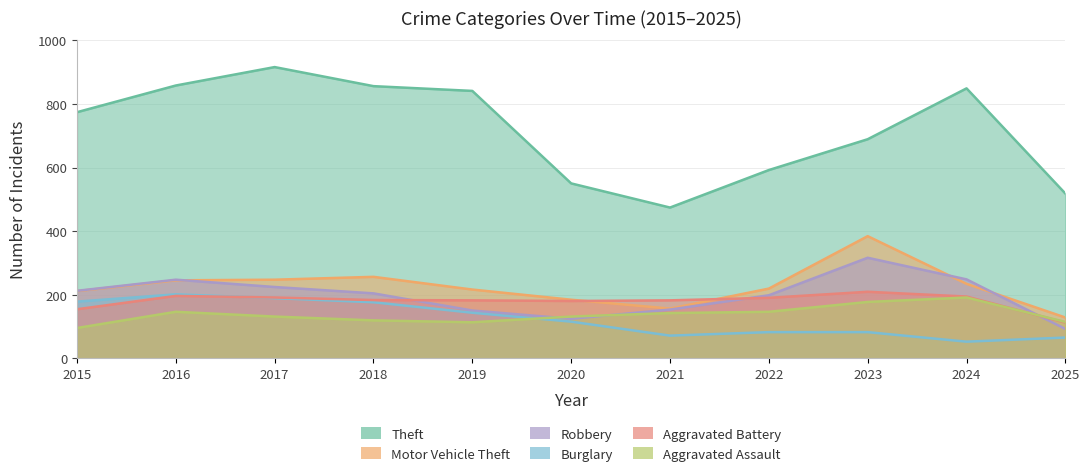

Is it true that Aggravated Assault equals 224 at 2020?

False